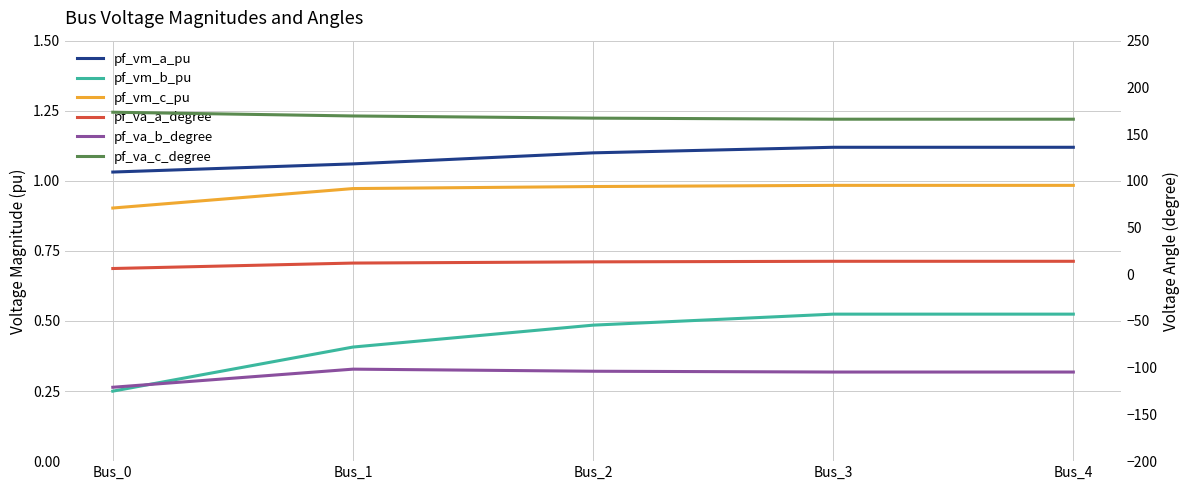

What value does the pf_va_a_degree series have at Bus_4?

13.9